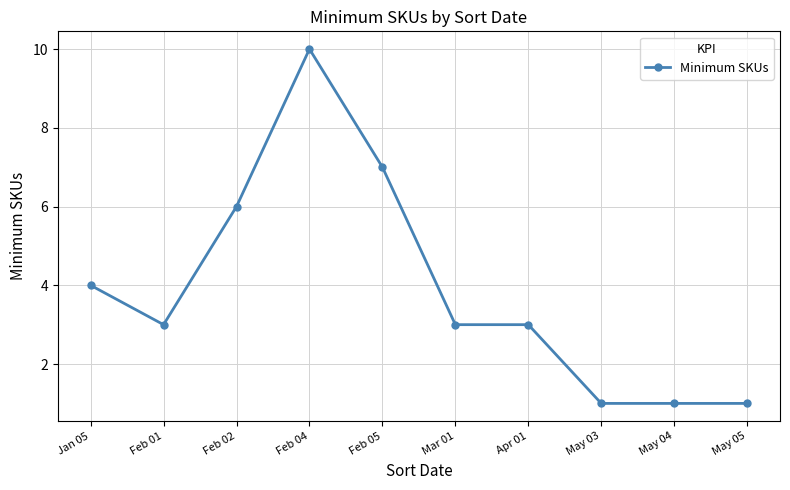

What is the difference between the second highest and second lowest values?

6